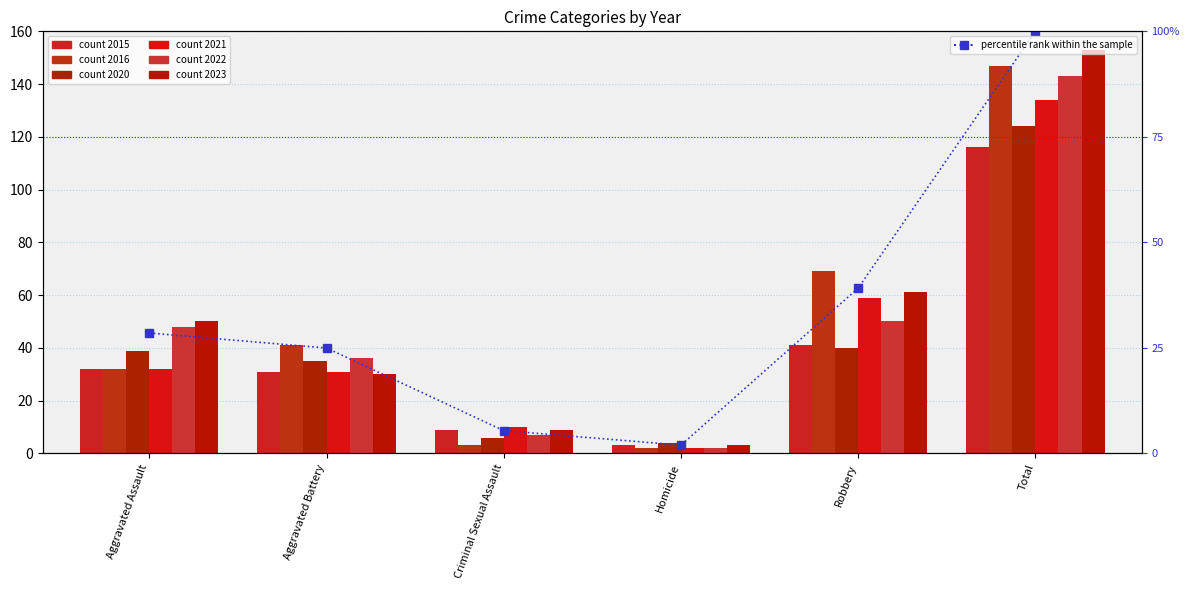

How many data points are above 28?

3